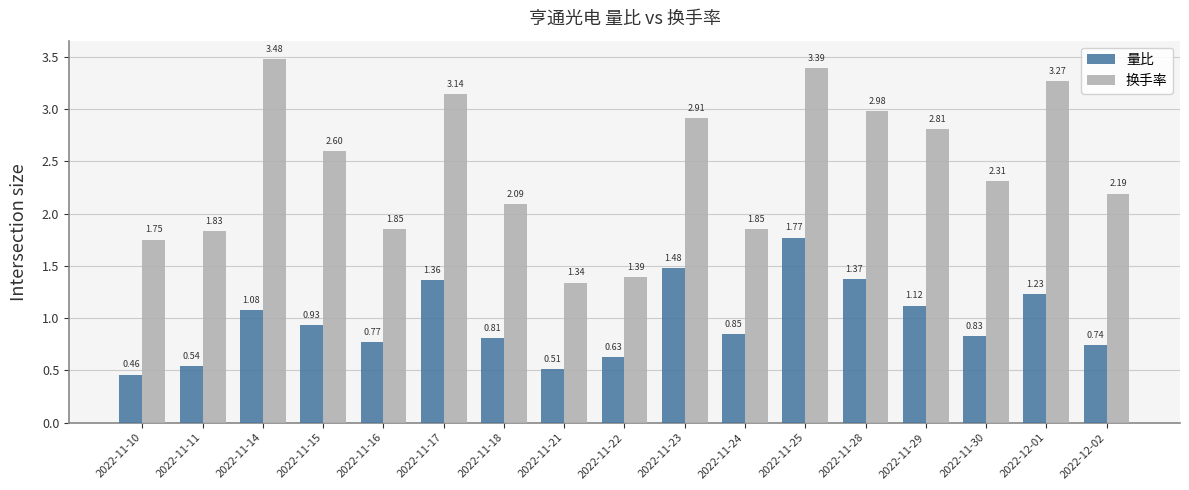

At which category is the sum across all series the highest?

2022-11-25